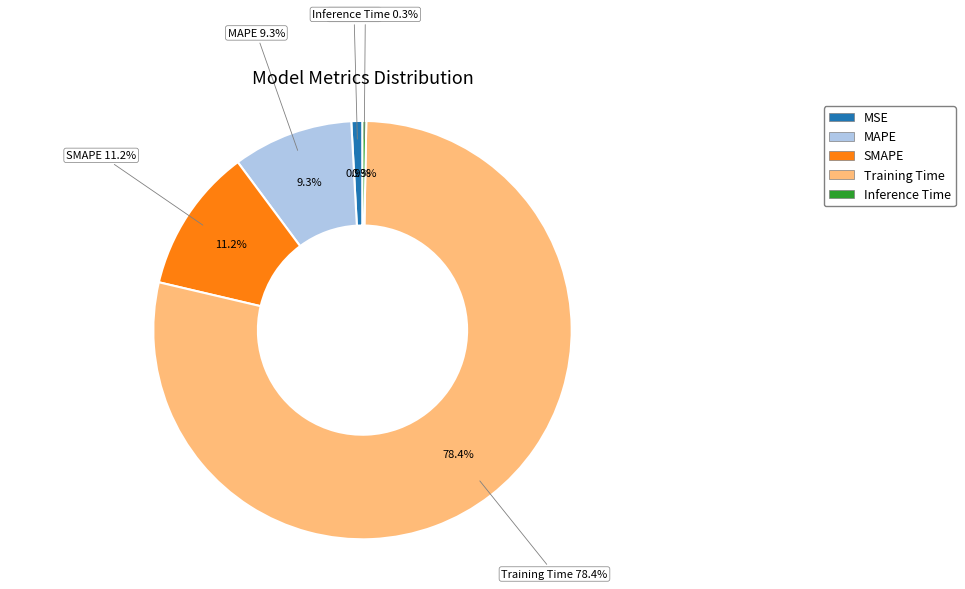

What is the change in value from MAPE to Training Time?

+2.5